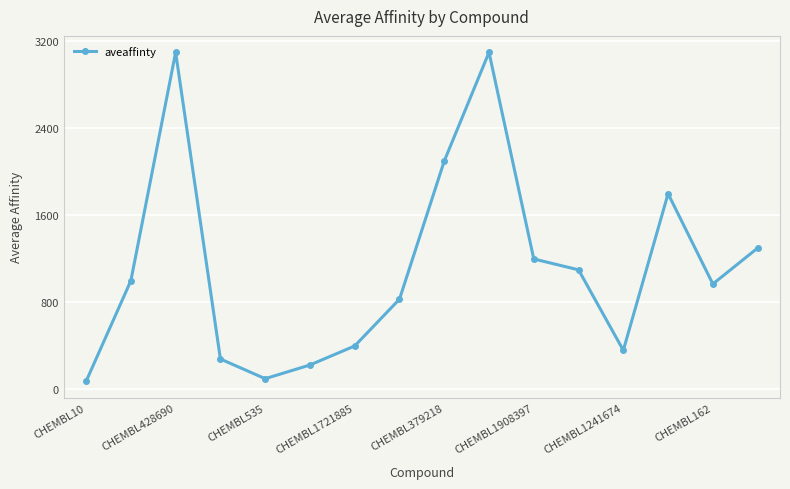

What is the value of the 9th point from the left?

2100